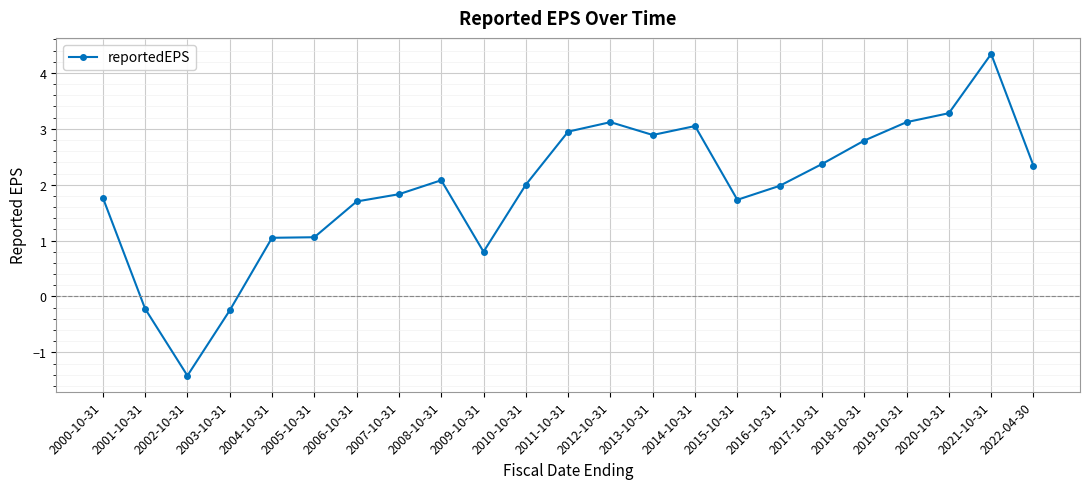

How many lines are shown in the chart?

1